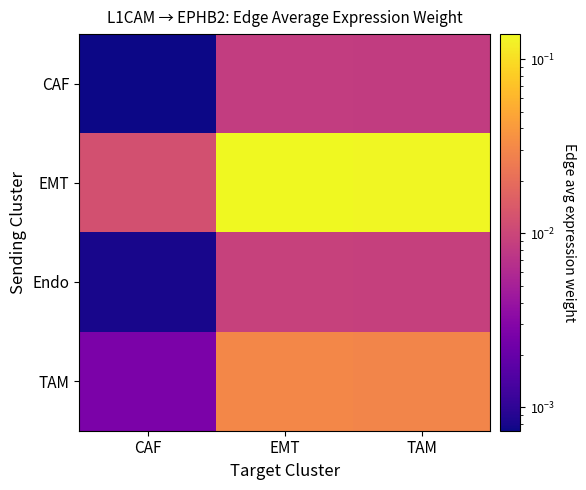

Reading left to right, extract all data points from this chart.

CAF: CAF=0.0	EMT=0.0	TAM=0.0
EMT: CAF=0.0	EMT=0.1	TAM=0.1
Endo: CAF=0.0	EMT=0.0	TAM=0.0
TAM: CAF=0.0	EMT=0.0	TAM=0.0